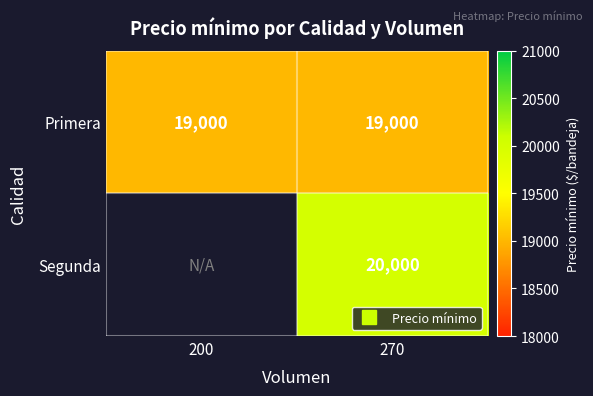

Between 200 and 270, which is larger?

200